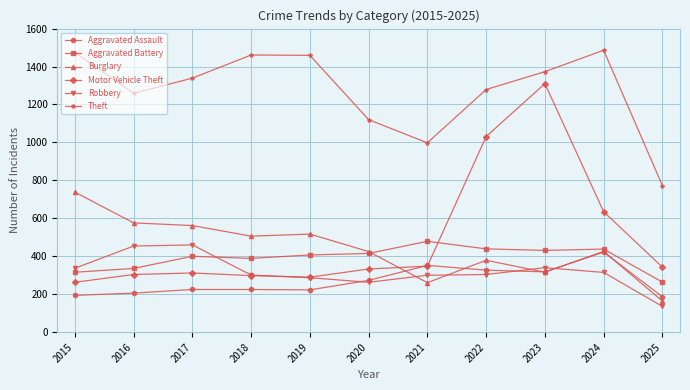

How many series are shown in this chart?

6